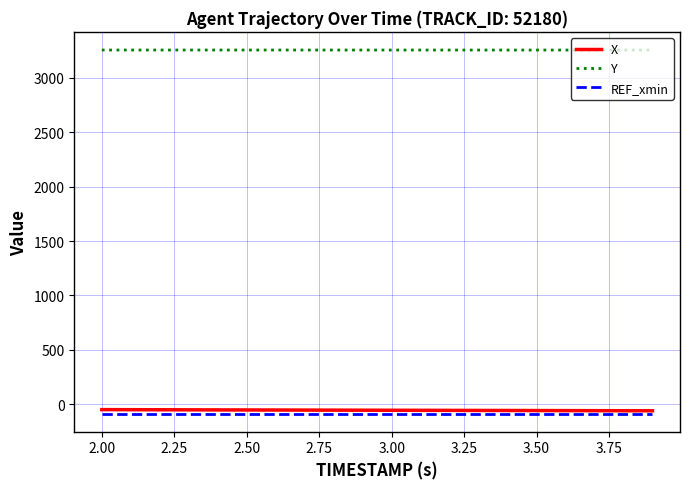

True or false: REF_xmin and Y intersect in this chart.

False